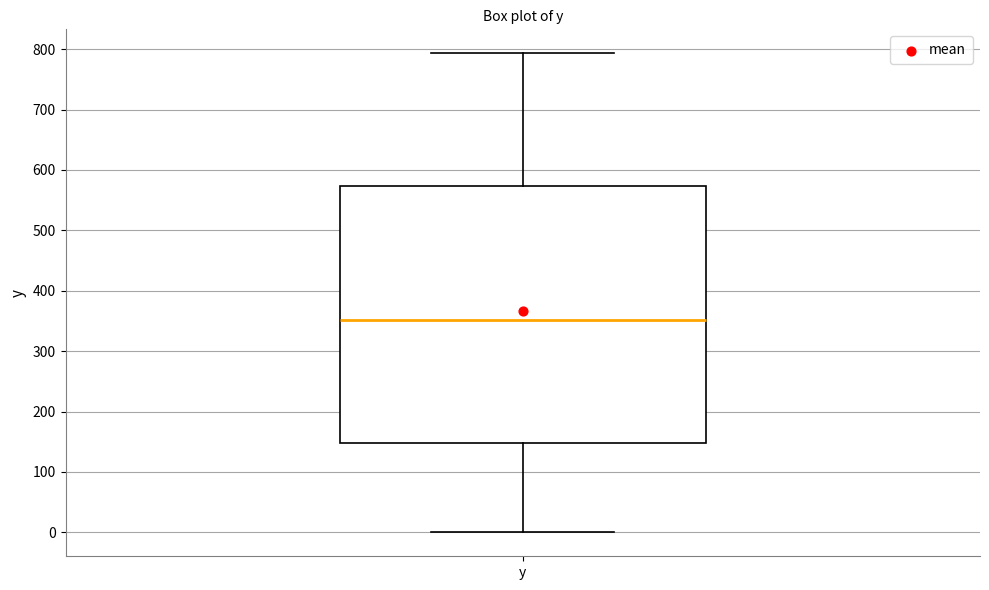

Transcribe this box plot: give where the median line is, the range the box spans, and where the two whiskers end, as read against the y-axis. The values are not printed on the chart, so give them approximately, as read against the axis.

median 350, box 150 to 570, whiskers 0 to 790